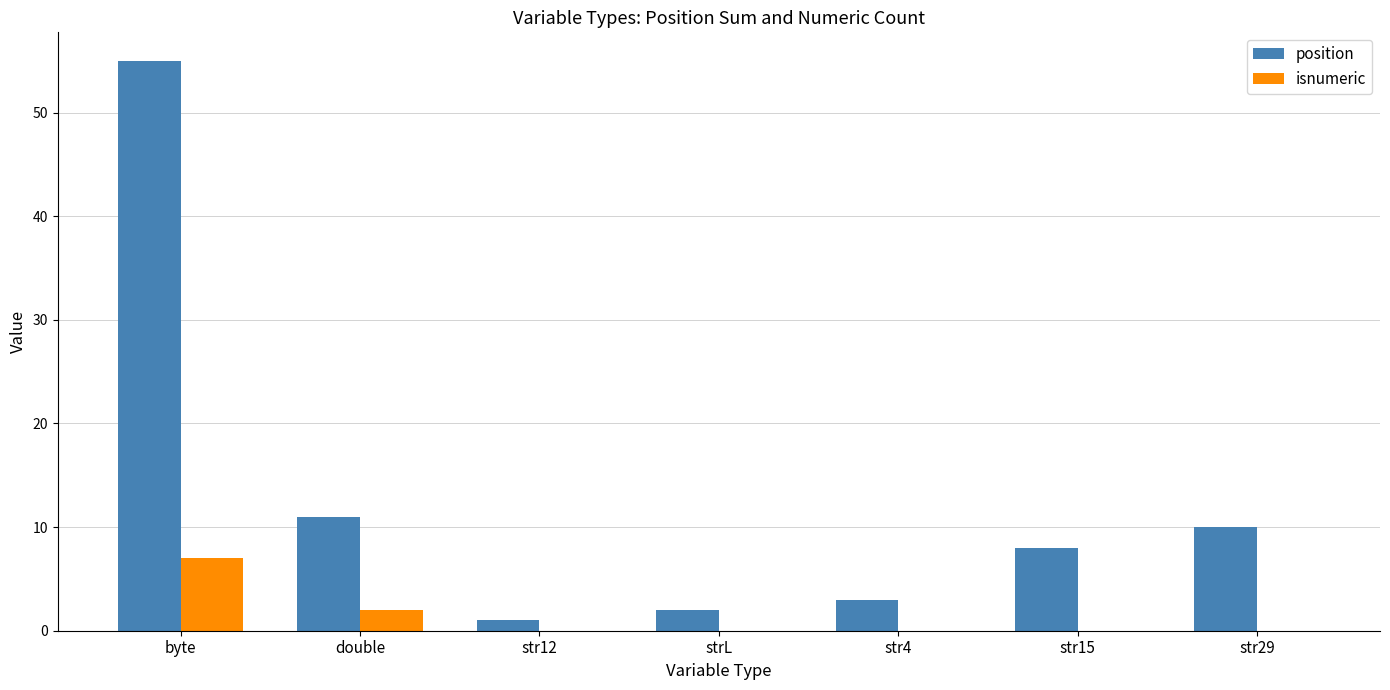

What is the greatest value displayed?

55